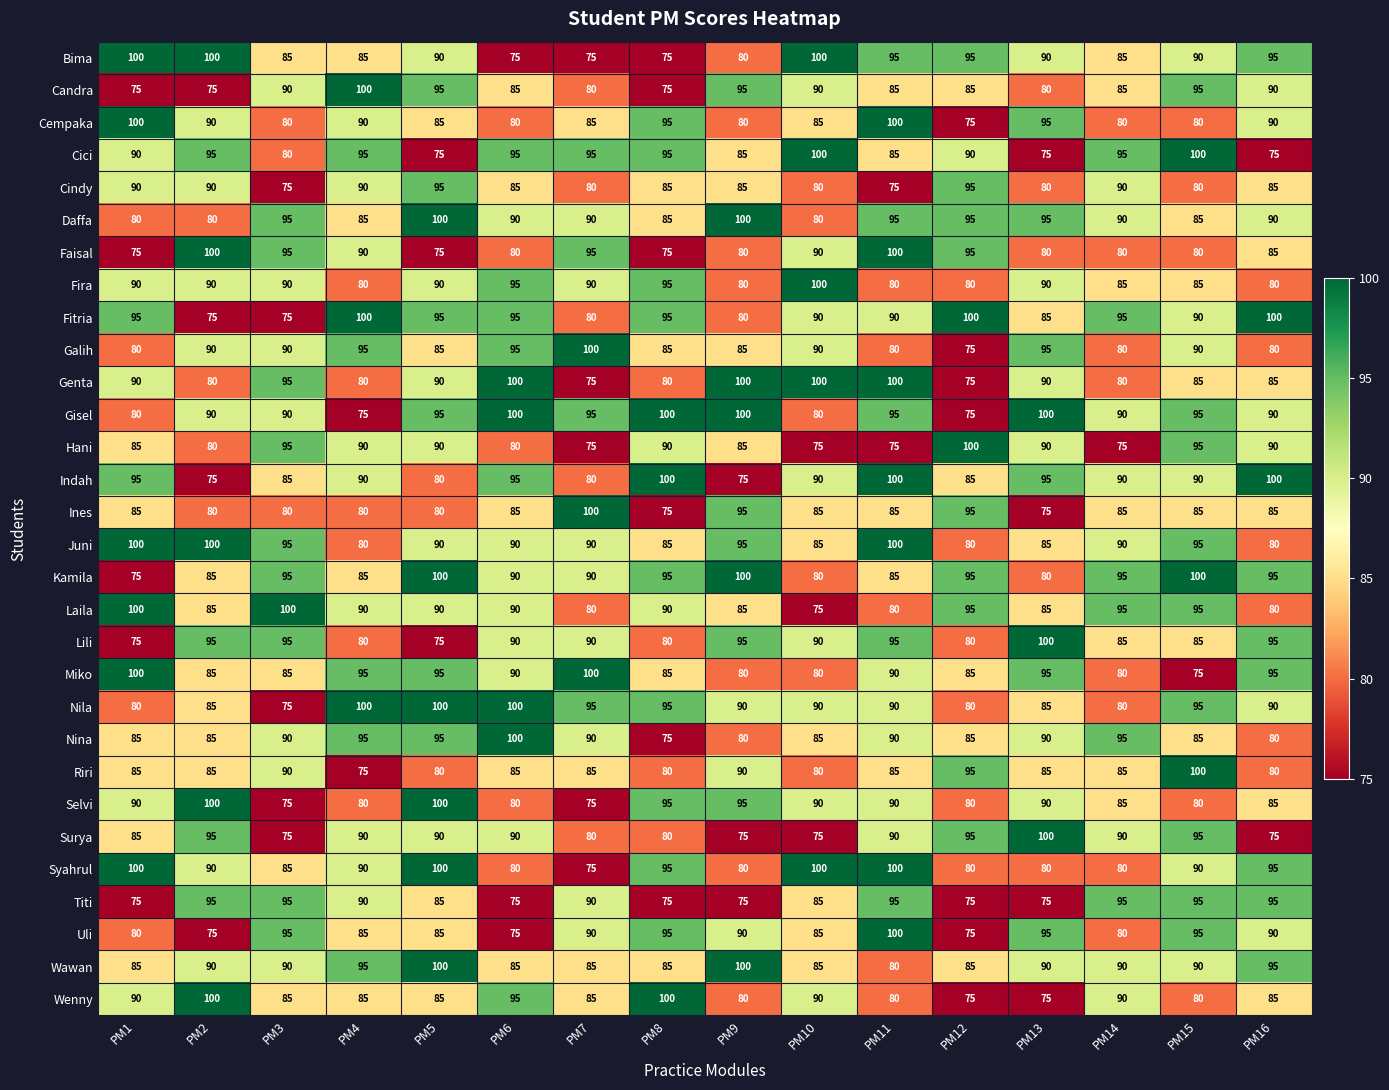

How many data points in Syahrul are less than 90?

7